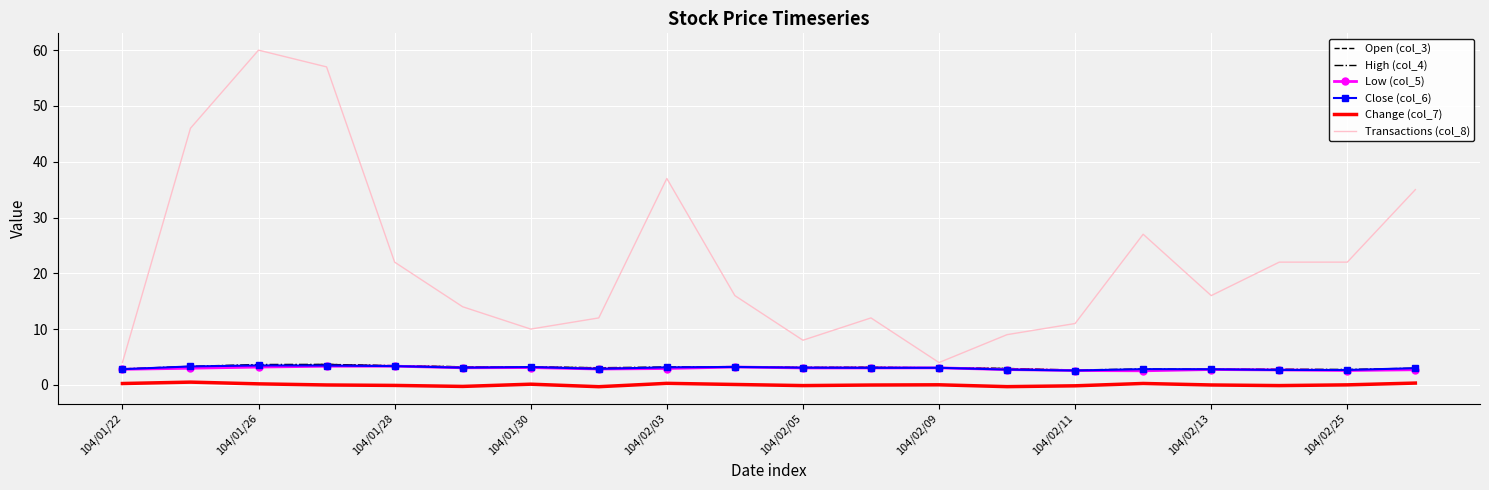

Which series has the largest total across all categories?

Transactions (col_8)